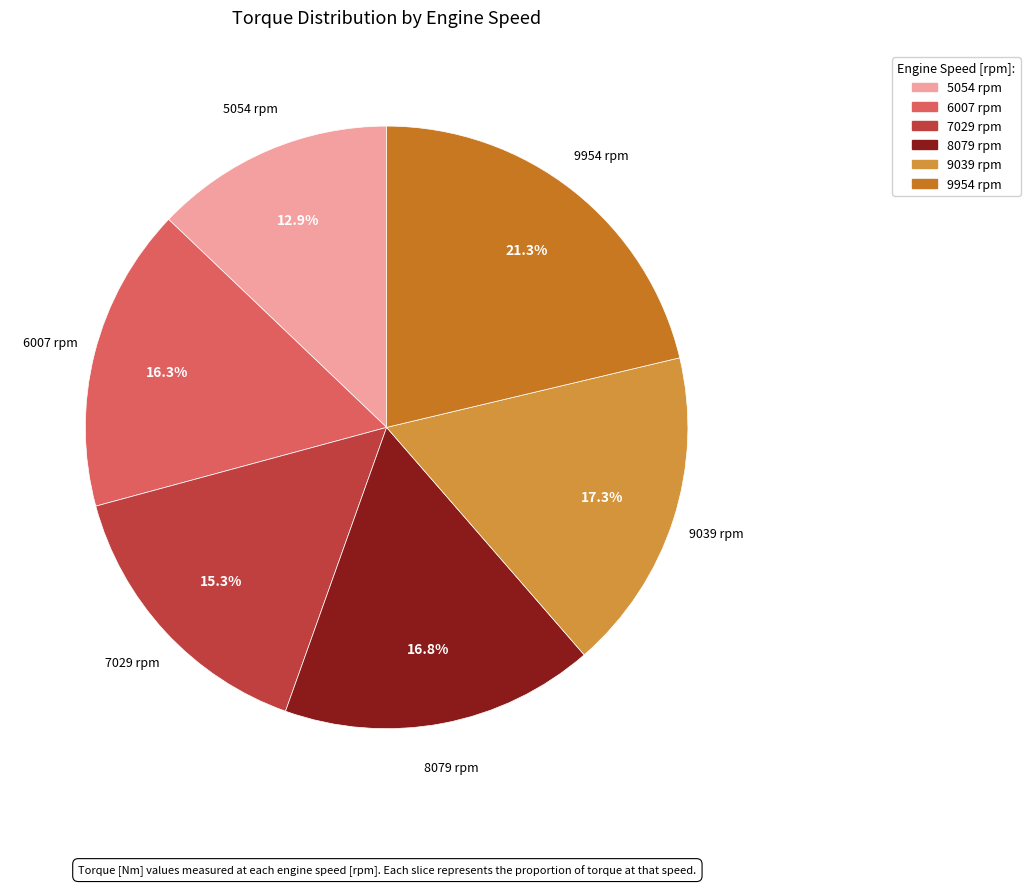

To the nearest percent, what portion does 9039 rpm represent?

17%